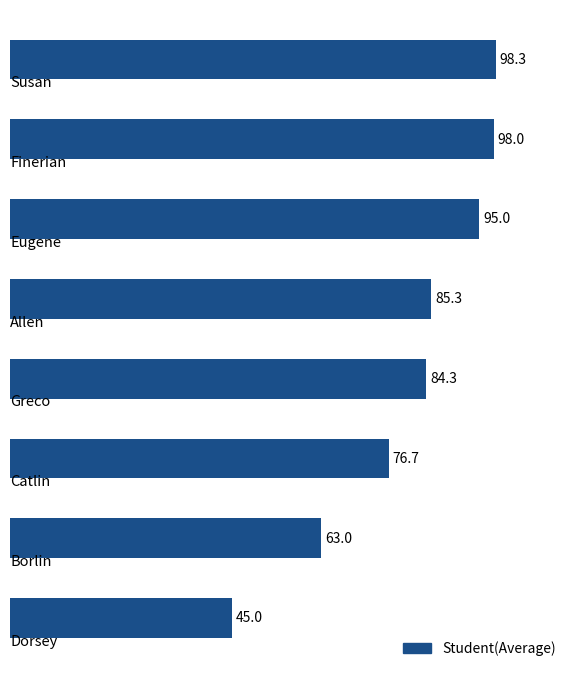

What is the average value?

80.7